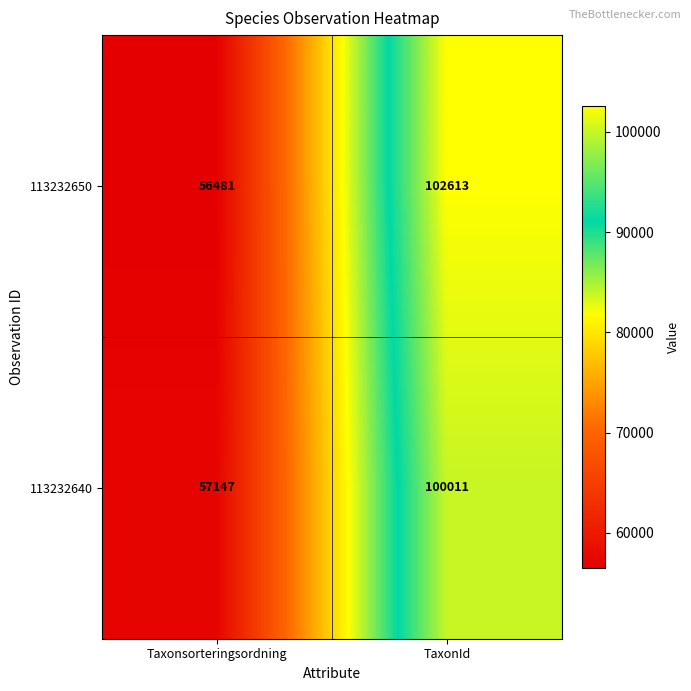

List the series in order of their peak value, highest first.

113232650, 113232640